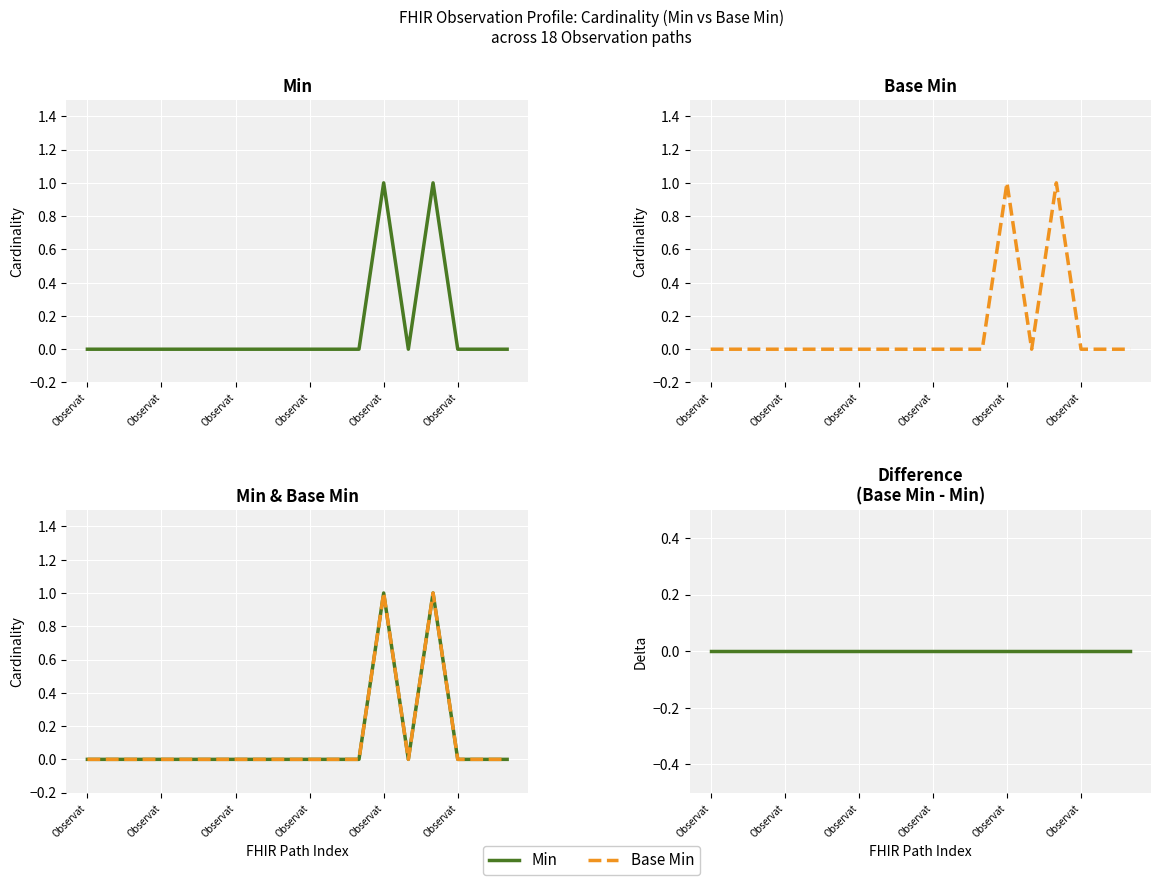

True or false: Min and Difference intersect in this chart.

False